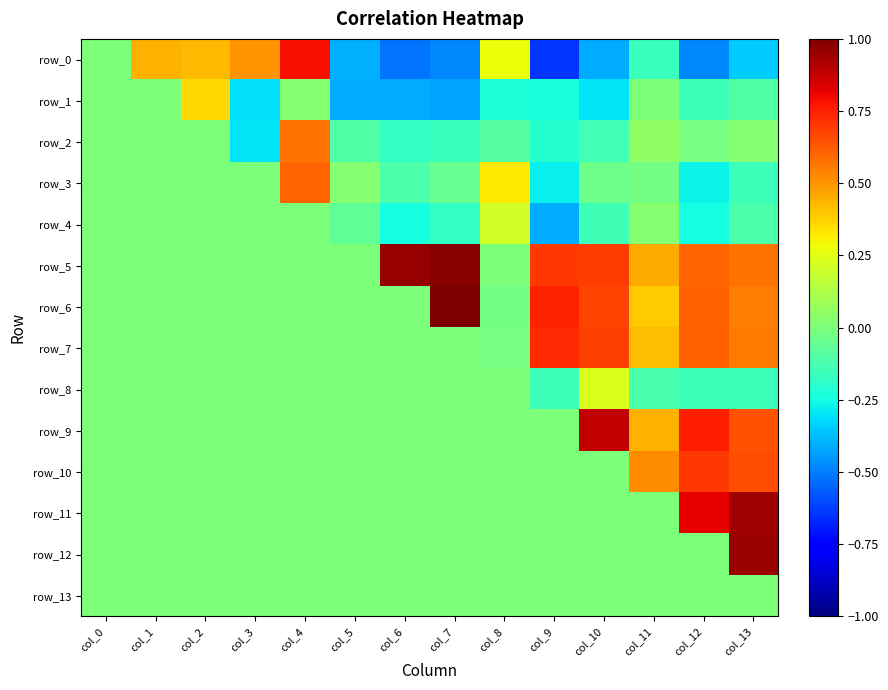

List the series in order of their peak value, lowest first.

row_13, row_4, row_8, row_1, row_2, row_3, row_10, row_7, row_0, row_9, row_11, row_12, row_5, row_6